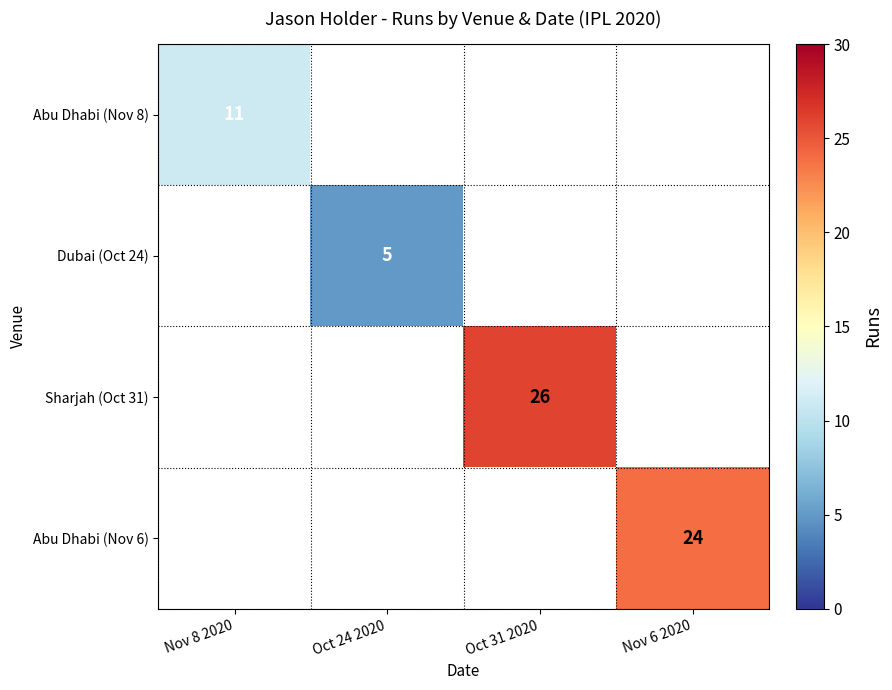

What is the greatest value displayed?

26.0